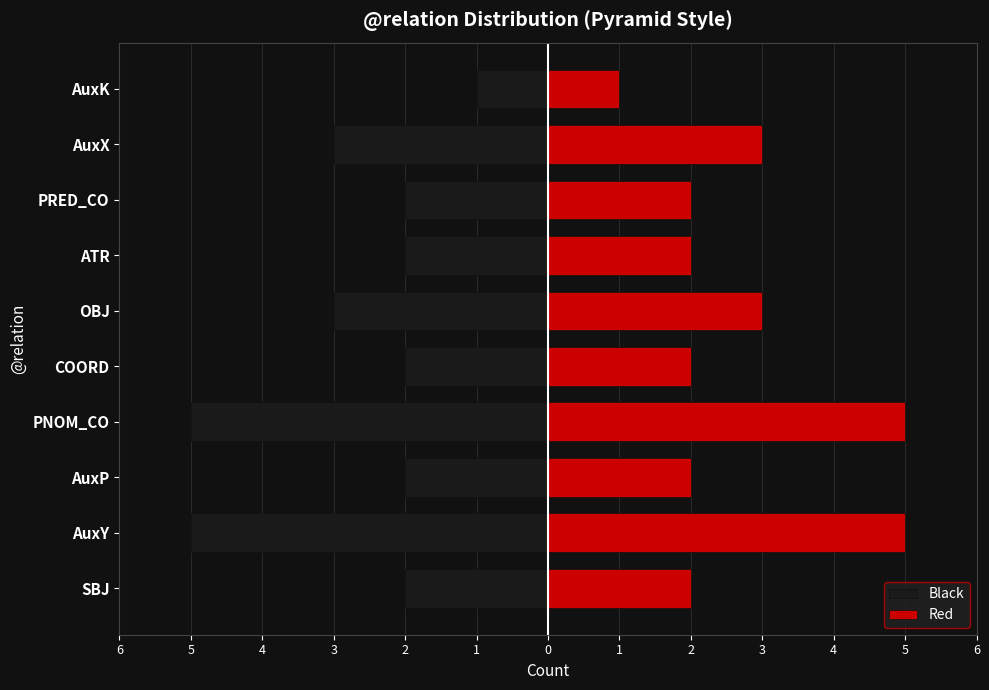

List the series in order of their overall mean, lowest first.

Black, Red